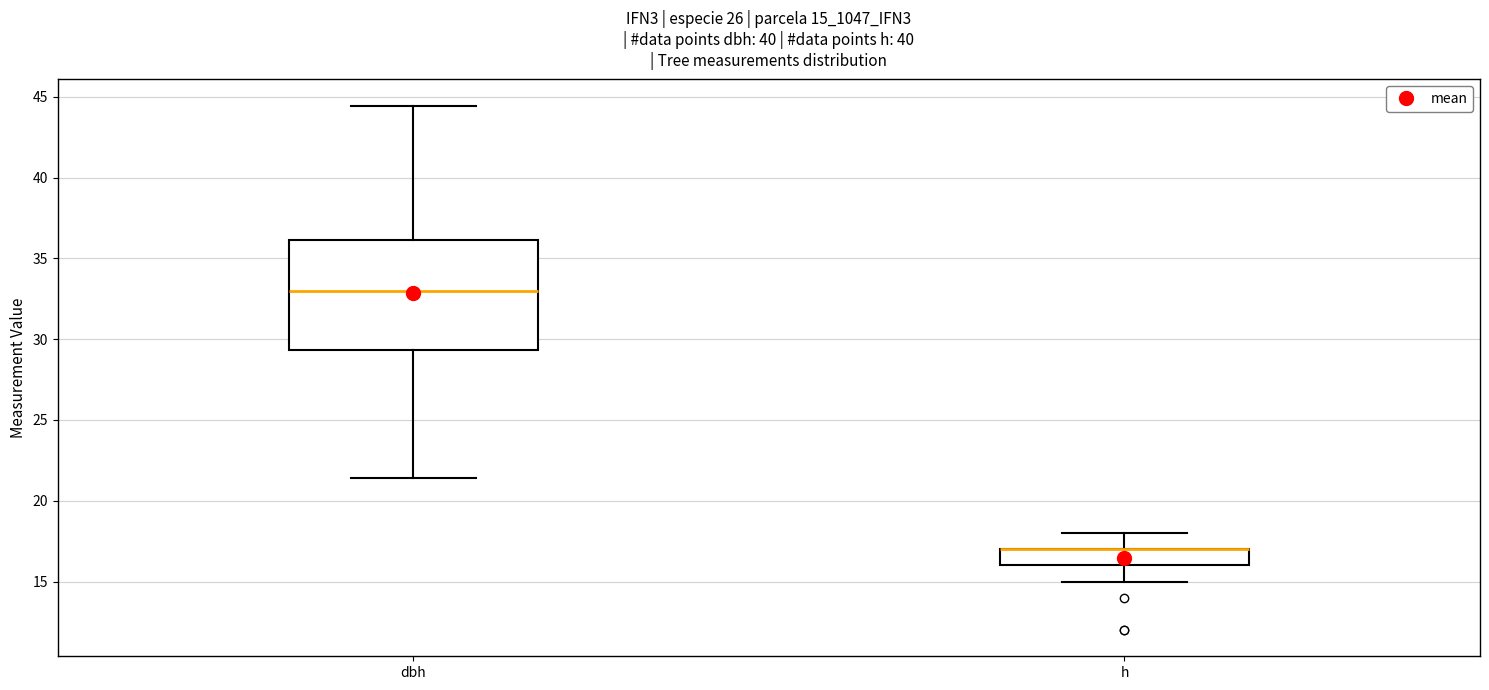

Reading left to right, read every box against the y-axis: the position of its median line, the range the box covers, and the ends of its whiskers. The values are not printed on the chart, so give them approximately, as read against the axis.

dbh: median 33.0, box 29.5 to 36.0, whiskers 21.5 to 44.5
h: median 17.0 (drawn on the box's upper edge), box 16.0 to 17.0, whiskers 15.0 to 18.0